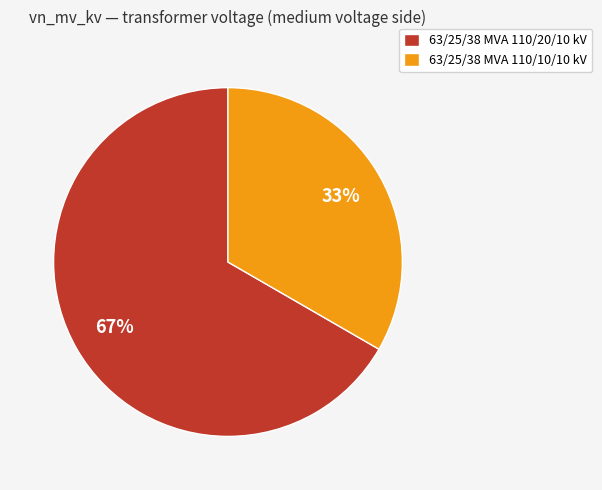

Rank the categories by value from lowest to highest.

63/25/38 MVA 110/10/10 kV, 63/25/38 MVA 110/20/10 kV